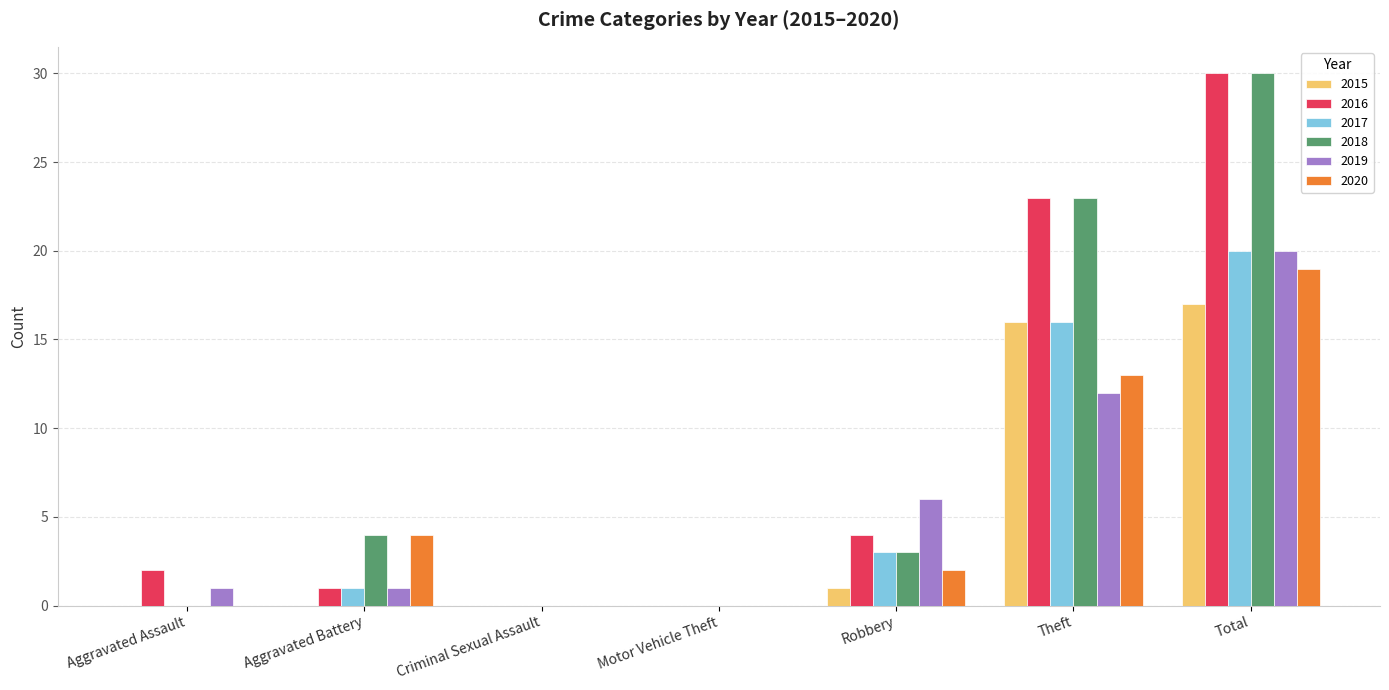

Does the chart contain stacked bars?

No